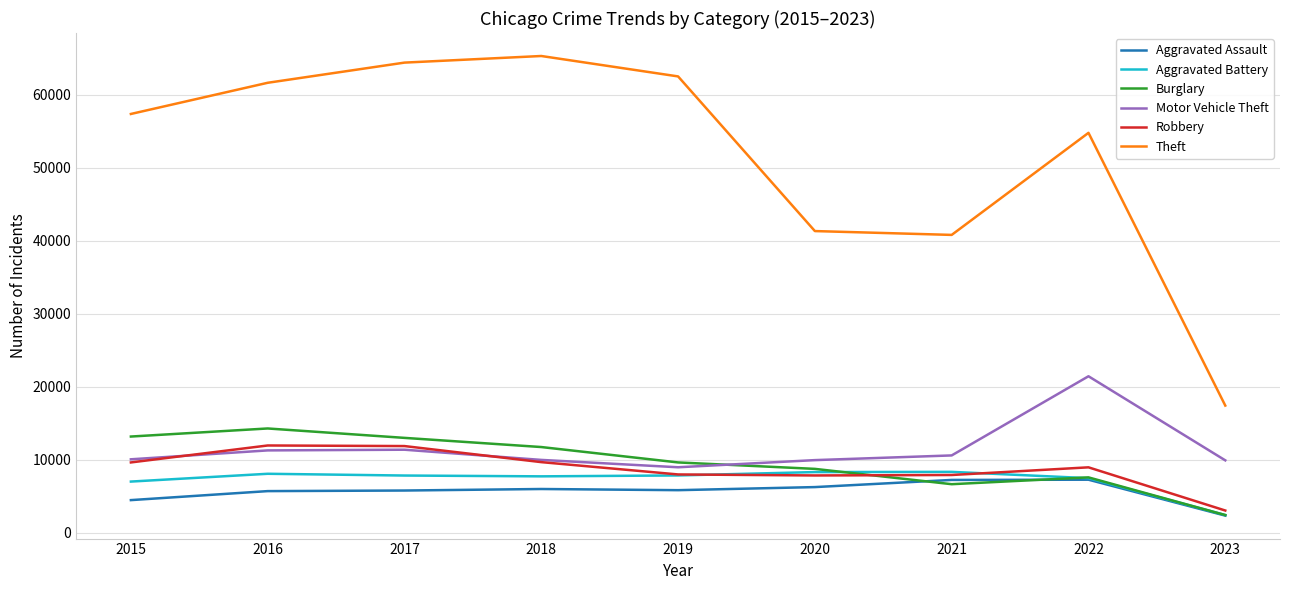

What is the spread (max minus min) of values at 2022?

47491